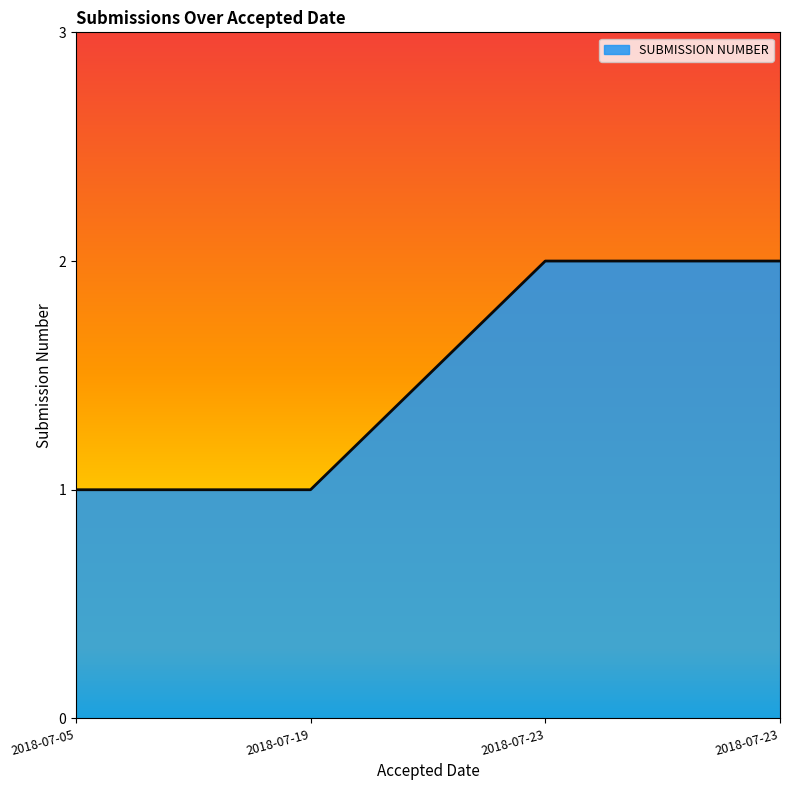

True or false: the data has more than 2 interior local peaks.

False